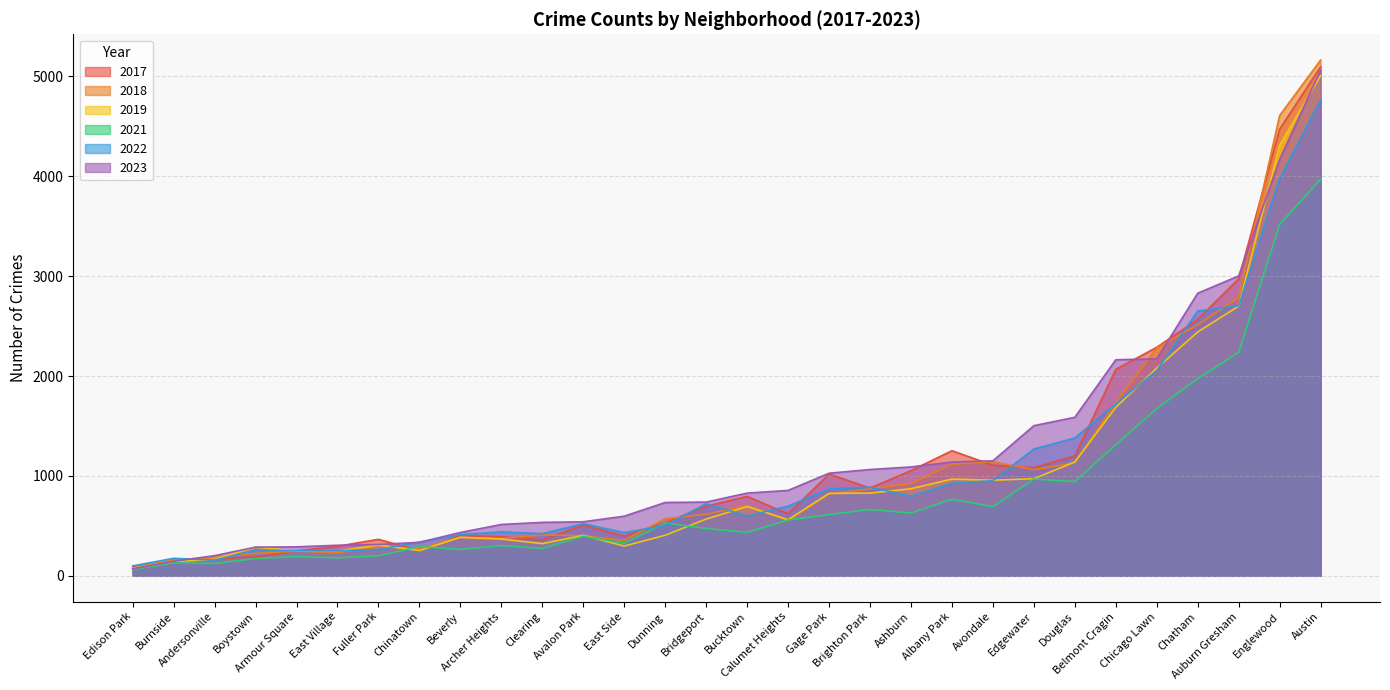

At which category does 2022 reach its first local valley?

Andersonville